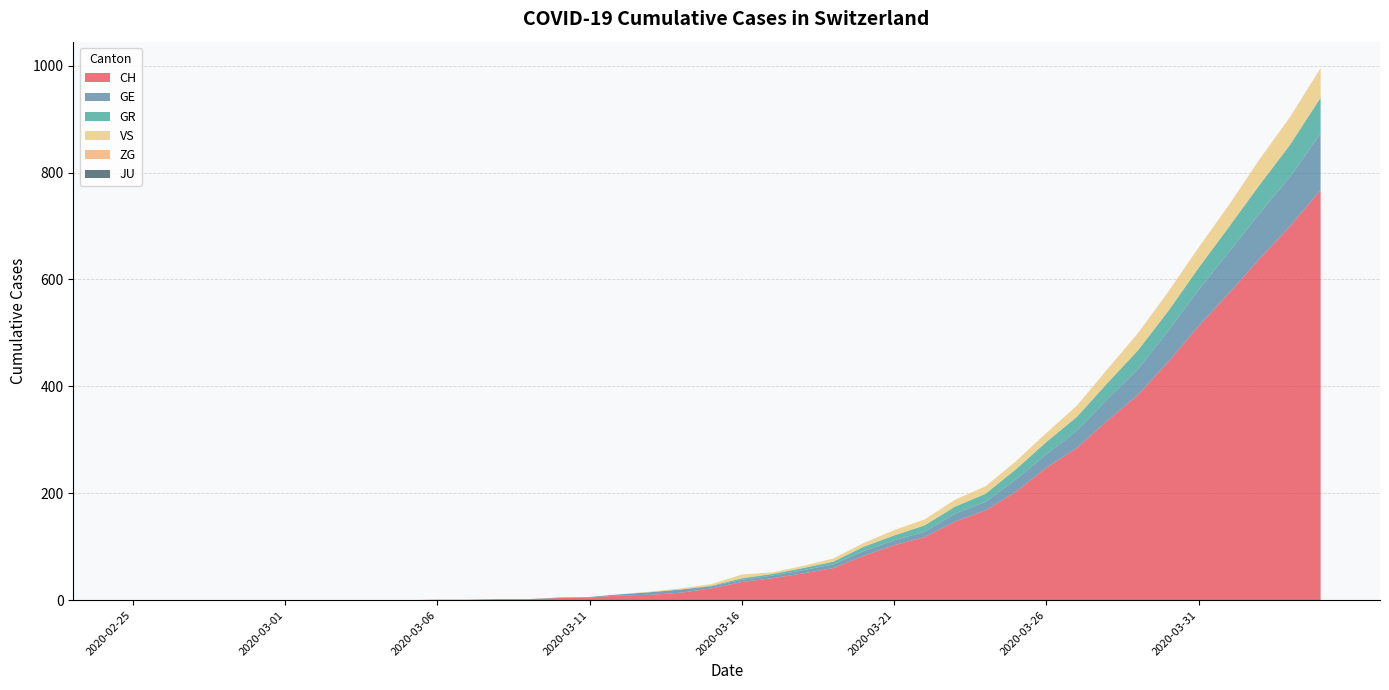

Reading left to right, list all the values displayed in this chart.

CH: 2020-02-25=0	2020-02-26=0	2020-02-27=0	2020-02-28=0	2020-02-29=0	2020-03-01=0	2020-03-02=0	2020-03-03=0	2020-03-04=0	2020-03-05=0	2020-03-06=1	2020-03-07=1	2020-03-08=2	2020-03-09=2	2020-03-10=4	2020-03-11=5	2020-03-12=9	2020-03-13=10	2020-03-14=14	2020-03-15=22	2020-03-16=34	2020-03-17=41	2020-03-18=50	2020-03-19=60	2020-03-20=83	2020-03-21=103	2020-03-22=118	2020-03-23=147	2020-03-24=168	2020-03-25=203	2020-03-26=248	2020-03-27=285	2020-03-28=336	2020-03-29=384	2020-03-30=446	2020-03-31=513	2020-04-01=575	2020-04-02=639	2020-04-03=700	2020-04-04=767
GE: 2020-02-25=0	2020-02-26=0	2020-02-27=0	2020-02-28=0	2020-02-29=0	2020-03-01=0	2020-03-02=0	2020-03-03=0	2020-03-04=0	2020-03-05=0	2020-03-06=0	2020-03-07=0	2020-03-08=0	2020-03-09=0	2020-03-10=1	2020-03-11=1	2020-03-12=2	2020-03-13=5	2020-03-14=6	2020-03-15=4	2020-03-16=4	2020-03-17=5	2020-03-18=6	2020-03-19=7	2020-03-20=9	2020-03-21=9	2020-03-22=10	2020-03-23=15	2020-03-24=16	2020-03-25=23	2020-03-26=25	2020-03-27=32	2020-03-28=40	2020-03-29=48	2020-03-30=58	2020-03-31=68	2020-04-01=77	2020-04-02=85	2020-04-03=92	2020-04-04=106
GR: 2020-02-25=0	2020-02-26=0	2020-02-27=0	2020-02-28=0	2020-02-29=0	2020-03-01=0	2020-03-02=0	2020-03-03=0	2020-03-04=0	2020-03-05=0	2020-03-06=0	2020-03-07=0	2020-03-08=0	2020-03-09=0	2020-03-10=0	2020-03-11=0	2020-03-12=0	2020-03-13=0	2020-03-14=0	2020-03-15=1	2020-03-16=3	2020-03-17=3	2020-03-18=4	2020-03-19=5	2020-03-20=8	2020-03-21=9	2020-03-22=12	2020-03-23=13	2020-03-24=15	2020-03-25=19	2020-03-26=23	2020-03-27=26	2020-03-28=30	2020-03-29=35	2020-03-30=37	2020-03-31=41	2020-04-01=47	2020-04-02=53	2020-04-03=60	2020-04-04=67
VS: 2020-02-25=0	2020-02-26=0	2020-02-27=0	2020-02-28=0	2020-02-29=0	2020-03-01=0	2020-03-02=0	2020-03-03=0	2020-03-04=0	2020-03-05=0	2020-03-06=0	2020-03-07=0	2020-03-08=0	2020-03-09=0	2020-03-10=0	2020-03-11=0	2020-03-12=0	2020-03-13=1	2020-03-14=2	2020-03-15=3	2020-03-16=7	2020-03-17=3	2020-03-18=4	2020-03-19=6	2020-03-20=7	2020-03-21=10	2020-03-22=11	2020-03-23=13	2020-03-24=14	2020-03-25=15	2020-03-26=17	2020-03-27=21	2020-03-28=25	2020-03-29=31	2020-03-30=35	2020-03-31=37	2020-04-01=40	2020-04-02=47	2020-04-03=51	2020-04-04=53
ZG: 2020-02-25=0	2020-02-26=0	2020-02-27=0	2020-02-28=0	2020-02-29=0	2020-03-01=0	2020-03-02=0	2020-03-03=0	2020-03-04=0	2020-03-05=0	2020-03-06=0	2020-03-07=0	2020-03-08=0	2020-03-09=0	2020-03-10=0	2020-03-11=0	2020-03-12=0	2020-03-13=0	2020-03-14=0	2020-03-15=0	2020-03-16=0	2020-03-17=0	2020-03-18=0	2020-03-19=0	2020-03-20=0	2020-03-21=0	2020-03-22=0	2020-03-23=0	2020-03-24=0	2020-03-25=0	2020-03-26=0	2020-03-27=0	2020-03-28=1	2020-03-29=1	2020-03-30=1	2020-03-31=1	2020-04-01=1	2020-04-02=1	2020-04-03=1	2020-04-04=2
JU: 2020-02-25=0	2020-02-26=0	2020-02-27=0	2020-02-28=0	2020-02-29=0	2020-03-01=0	2020-03-02=0	2020-03-03=0	2020-03-04=0	2020-03-05=0	2020-03-06=0	2020-03-07=0	2020-03-08=0	2020-03-09=0	2020-03-10=0	2020-03-11=0	2020-03-12=0	2020-03-13=0	2020-03-14=0	2020-03-15=0	2020-03-16=0	2020-03-17=0	2020-03-18=0	2020-03-19=0	2020-03-20=0	2020-03-21=0	2020-03-22=0	2020-03-23=0	2020-03-24=0	2020-03-25=0	2020-03-26=0	2020-03-27=0	2020-03-28=0	2020-03-29=0	2020-03-30=0	2020-03-31=0	2020-04-01=0	2020-04-02=0	2020-04-03=0	2020-04-04=0